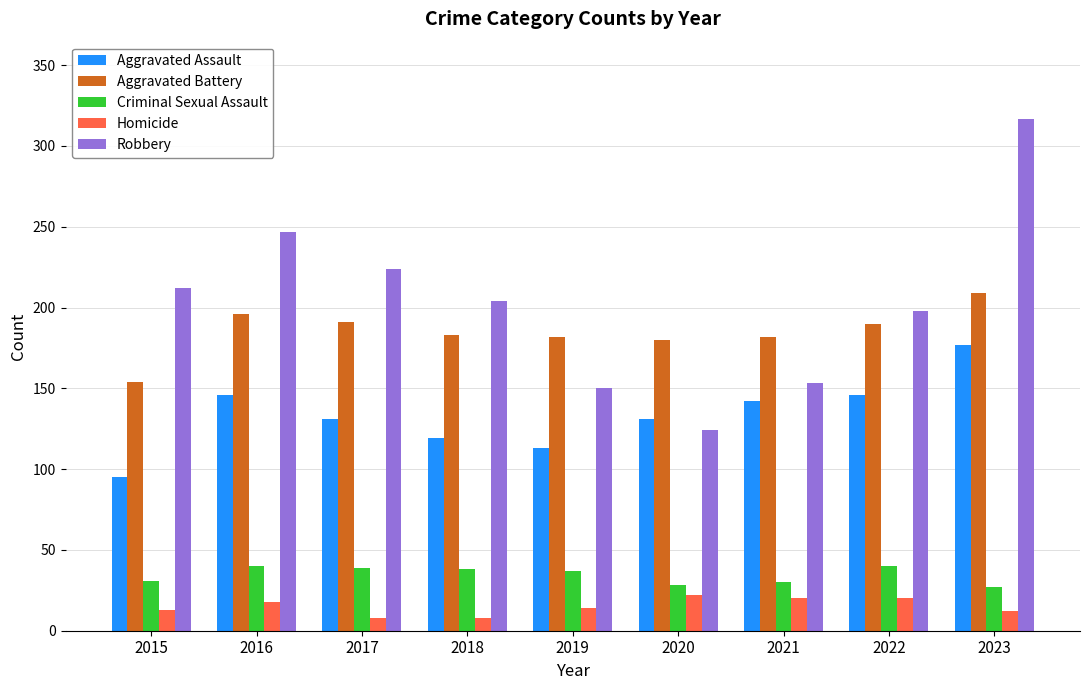

Is it true that Criminal Sexual Assault equals 17 at 2020?

False